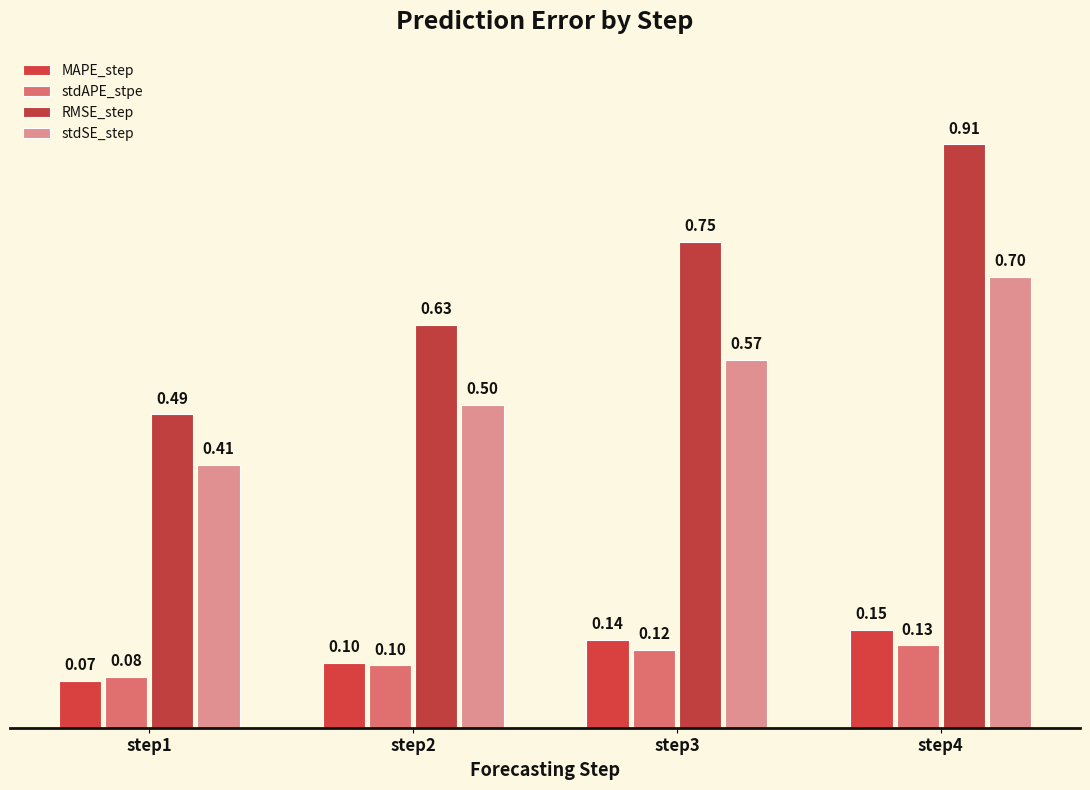

Is it true that RMSE_step equals 0.6 at step2?

True